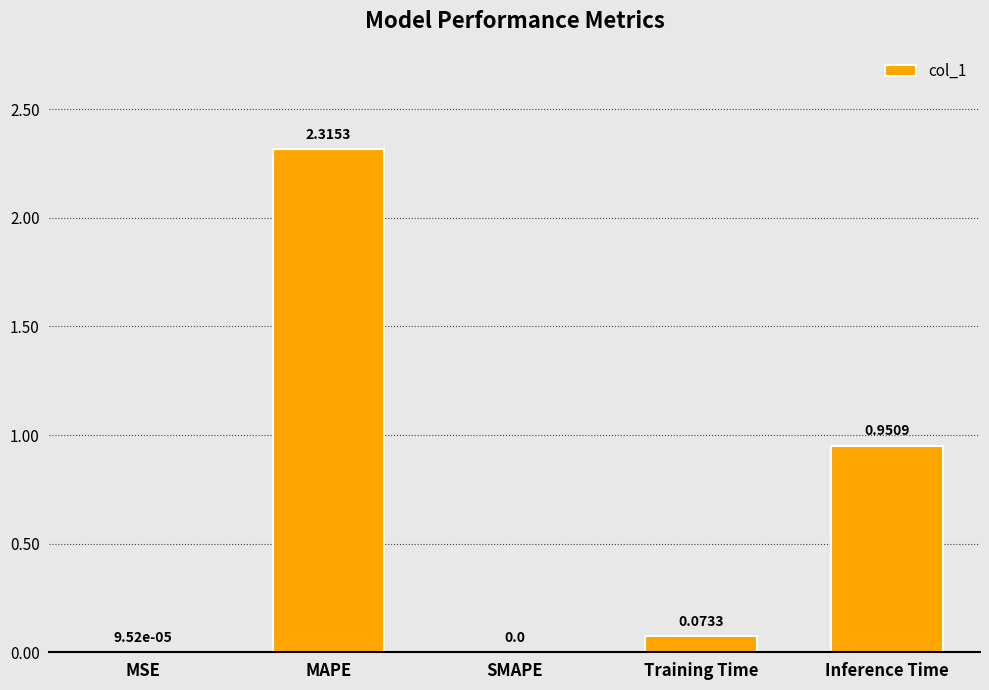

What is the change in value from MAPE to Training Time?

-2.2